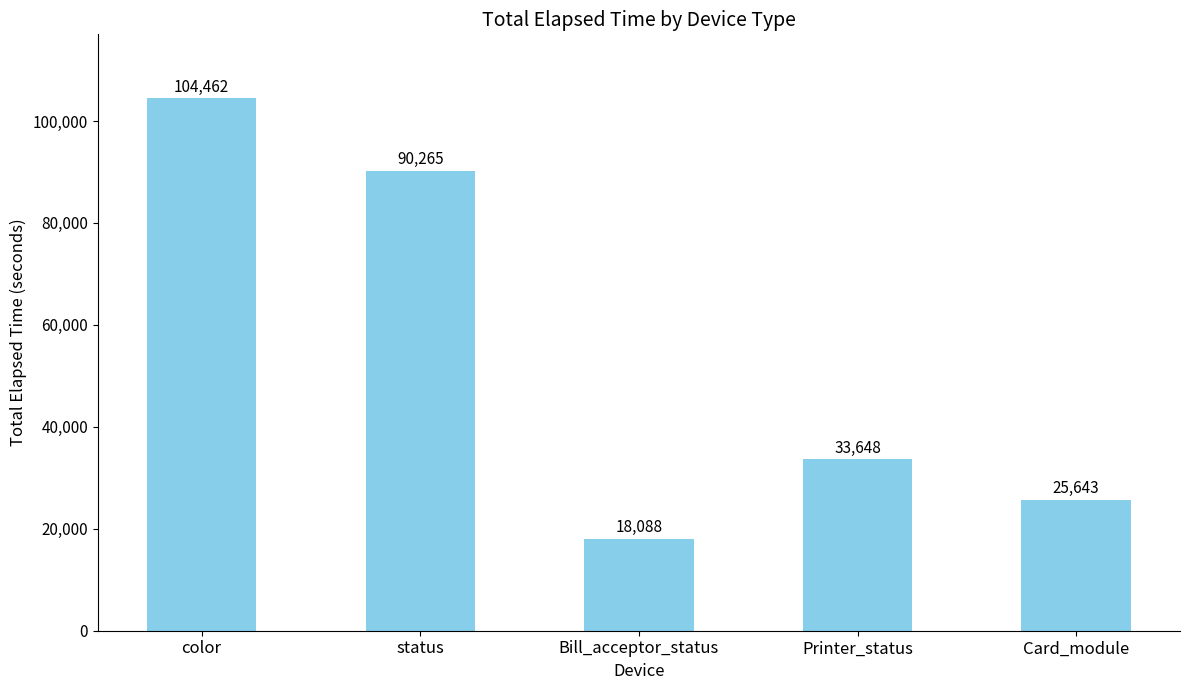

What is the label of the 1st bar from the left?

color